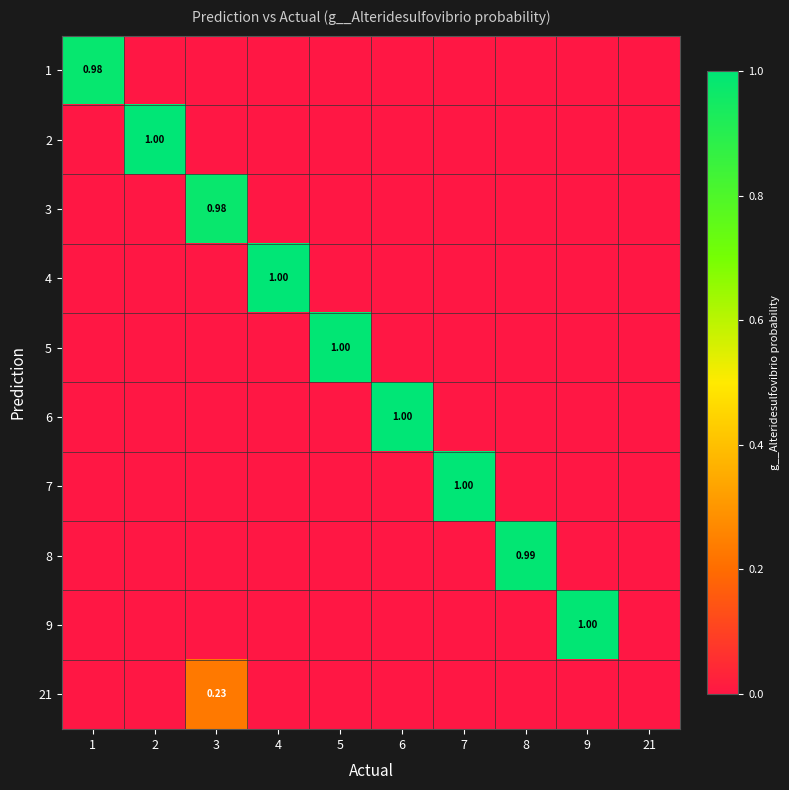

How many values in 5 are above zero?

1